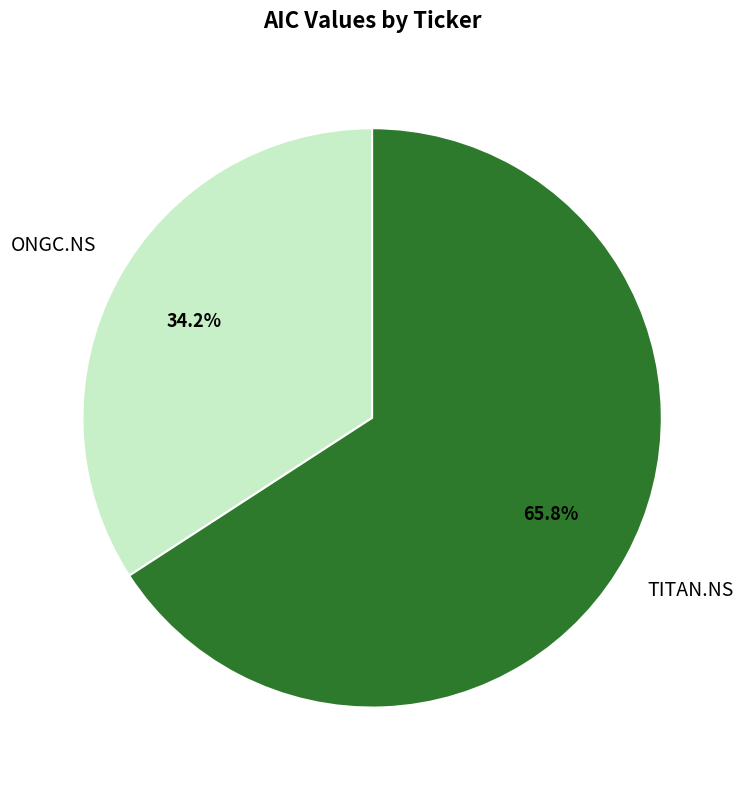

Does any single category account for the majority?

Yes